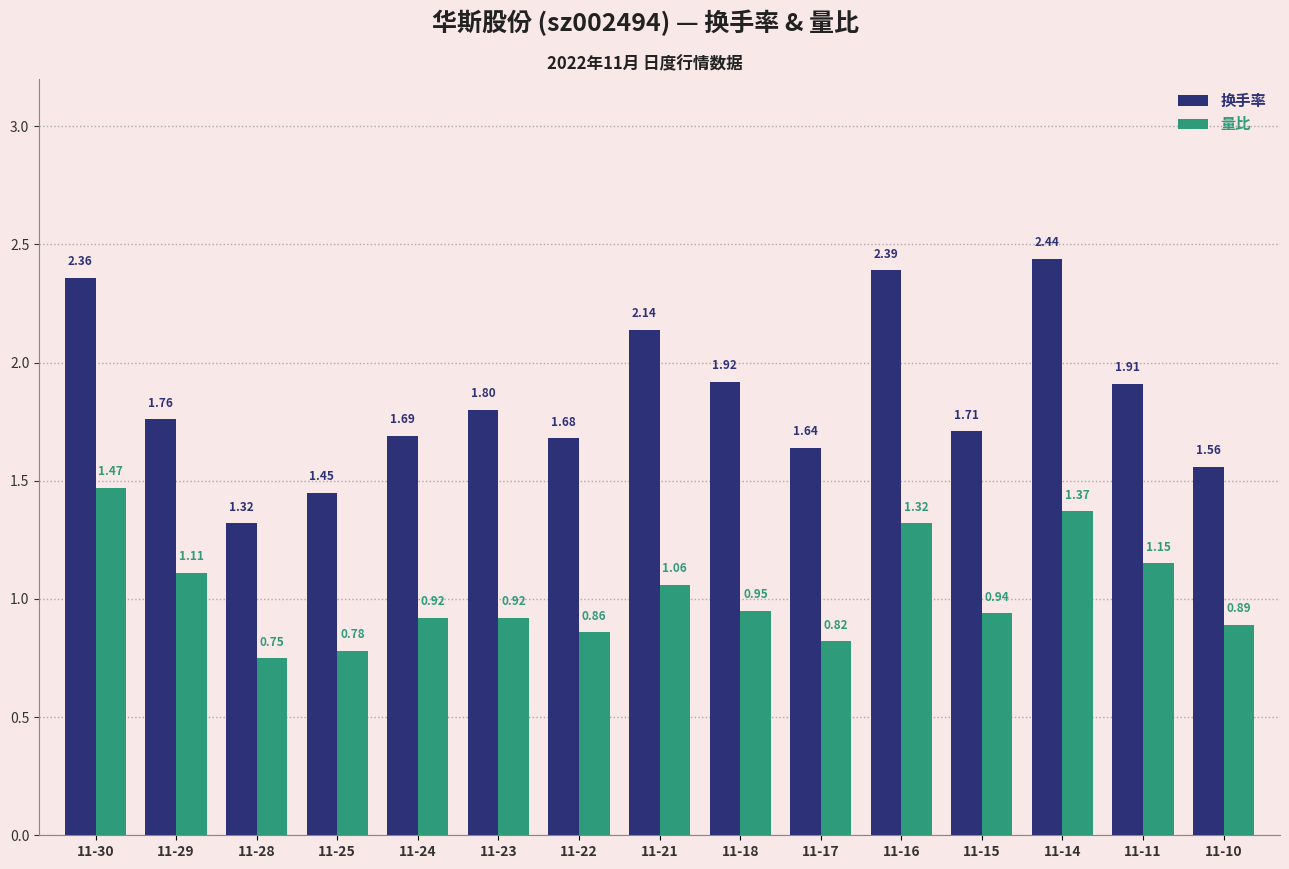

Which series has the largest range (max minus min)?

换手率